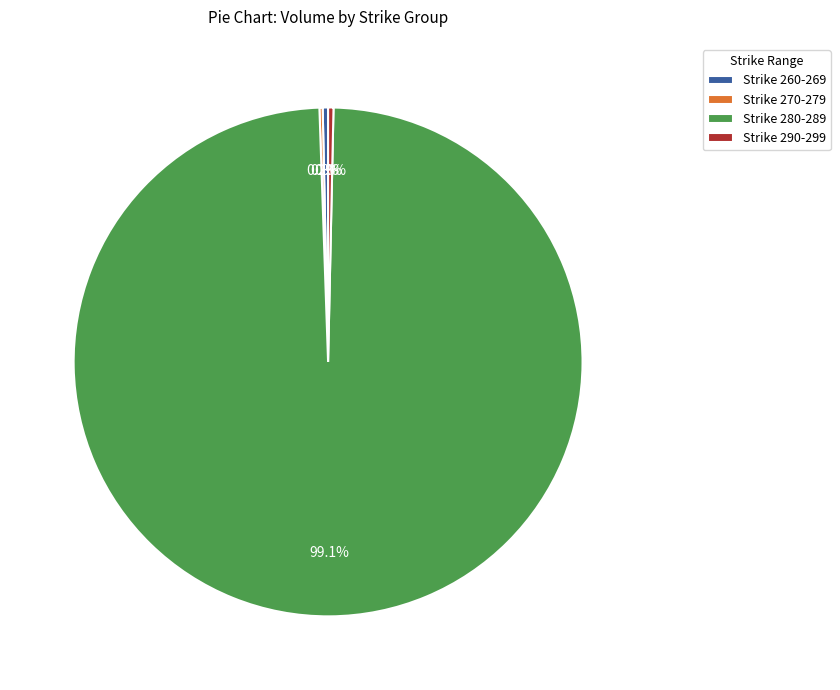

Which has a higher value, Strike 280-289 or Strike 290-299?

Strike 280-289